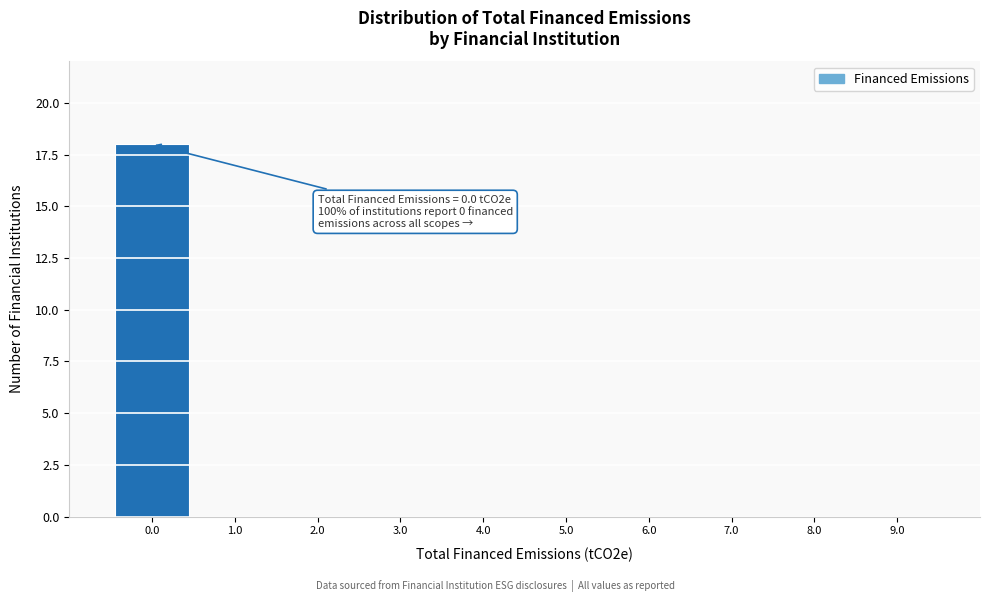

Over which range of the x-axis is the bar tallest?

-0.5 to 0.5